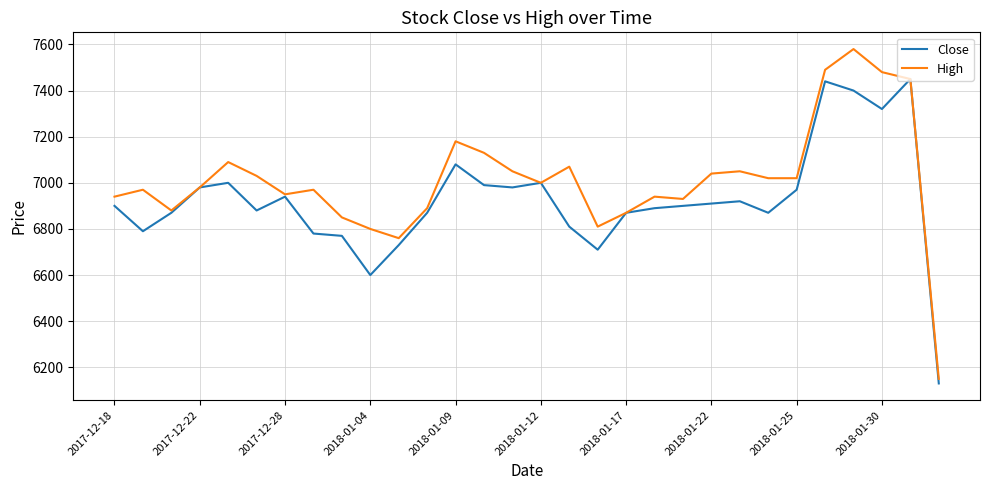

List the series in order of their overall mean, highest first.

High, Close